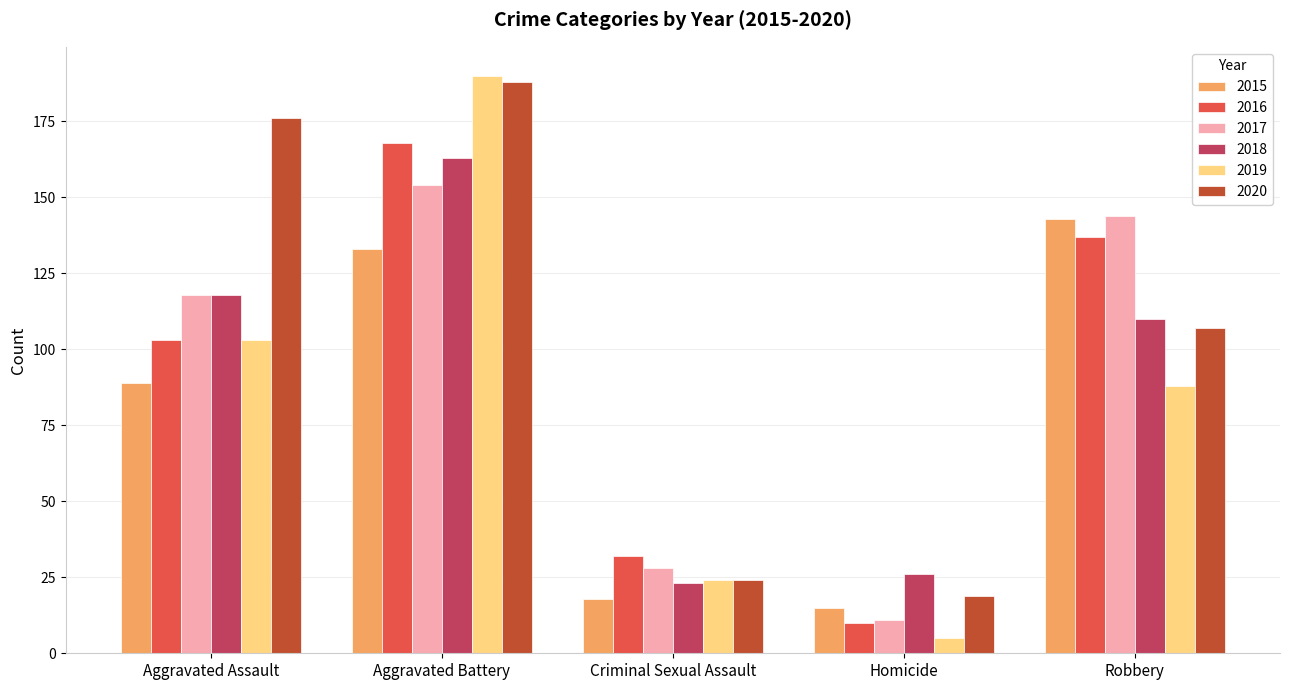

Which series has the largest total across all categories?

2020